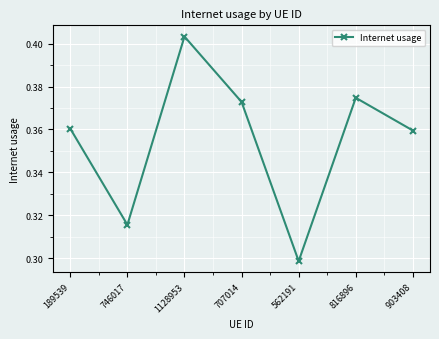

Which label corresponds to the largest value in the chart?

1128953